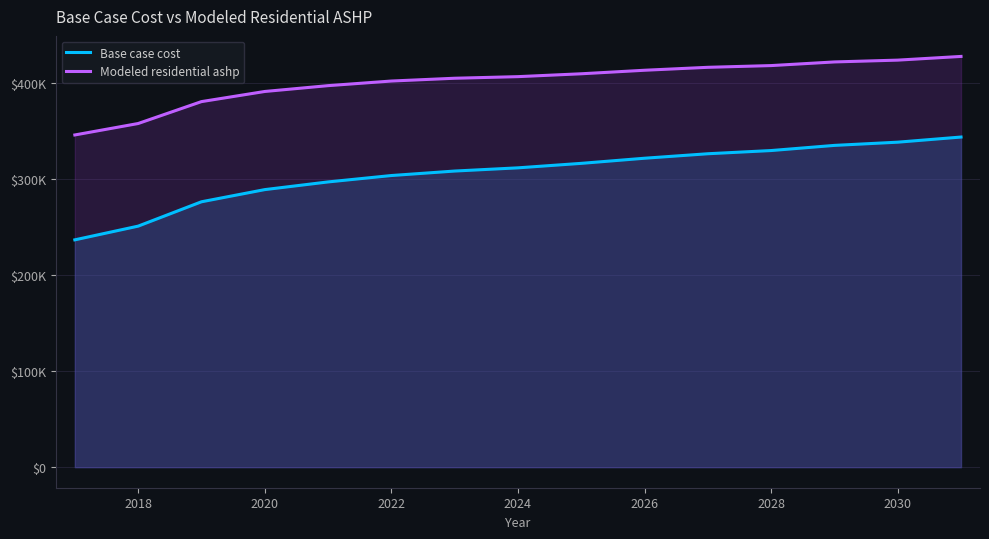

True or false: Modeled residential ashp and Base case cost cross at least once.

False